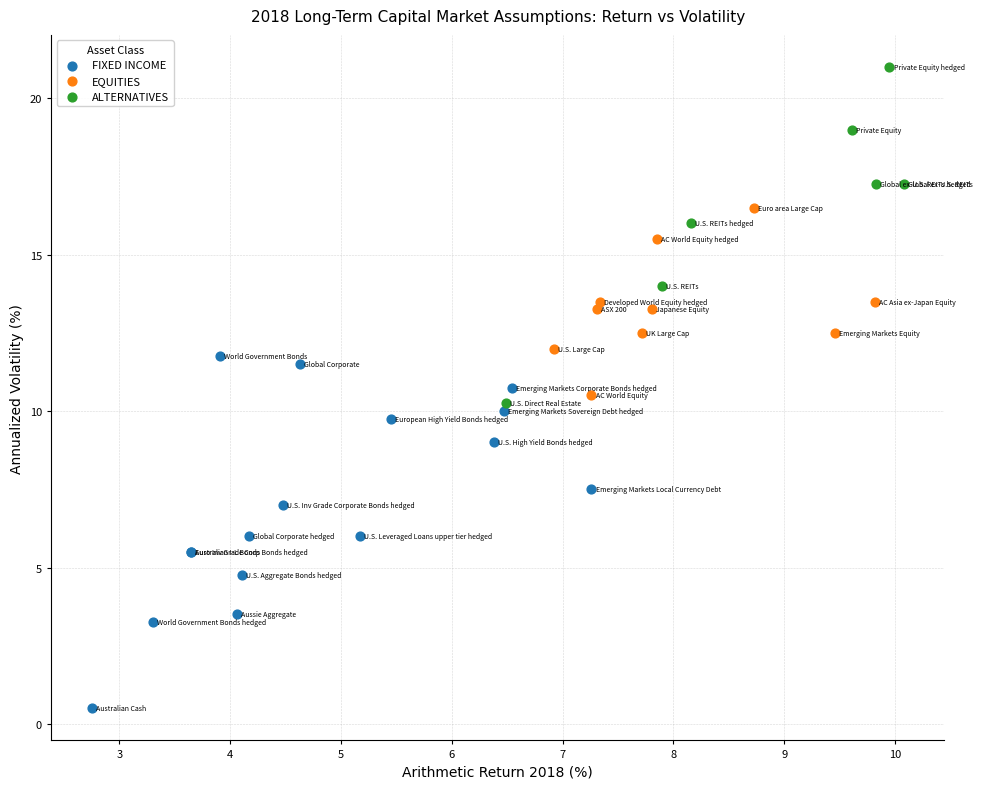

Which series contains the highest Y value?

ALTERNATIVES